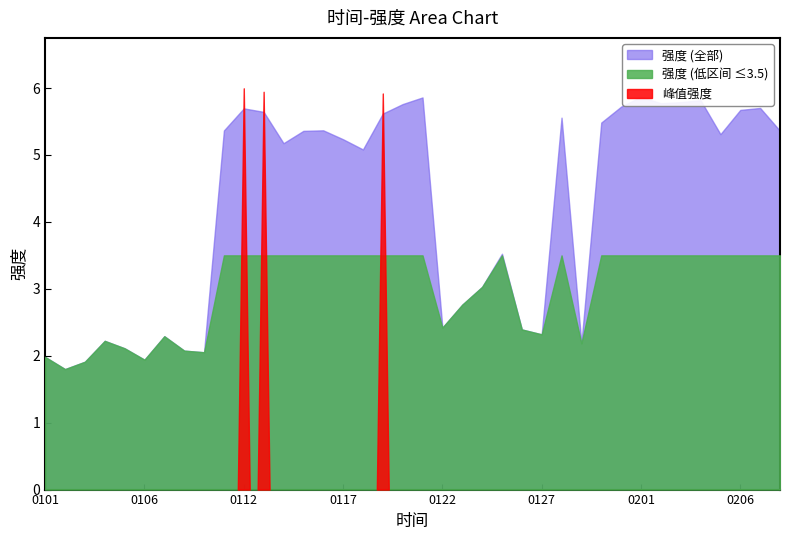

Is it true that the value at 20200130 is 5.5?

True